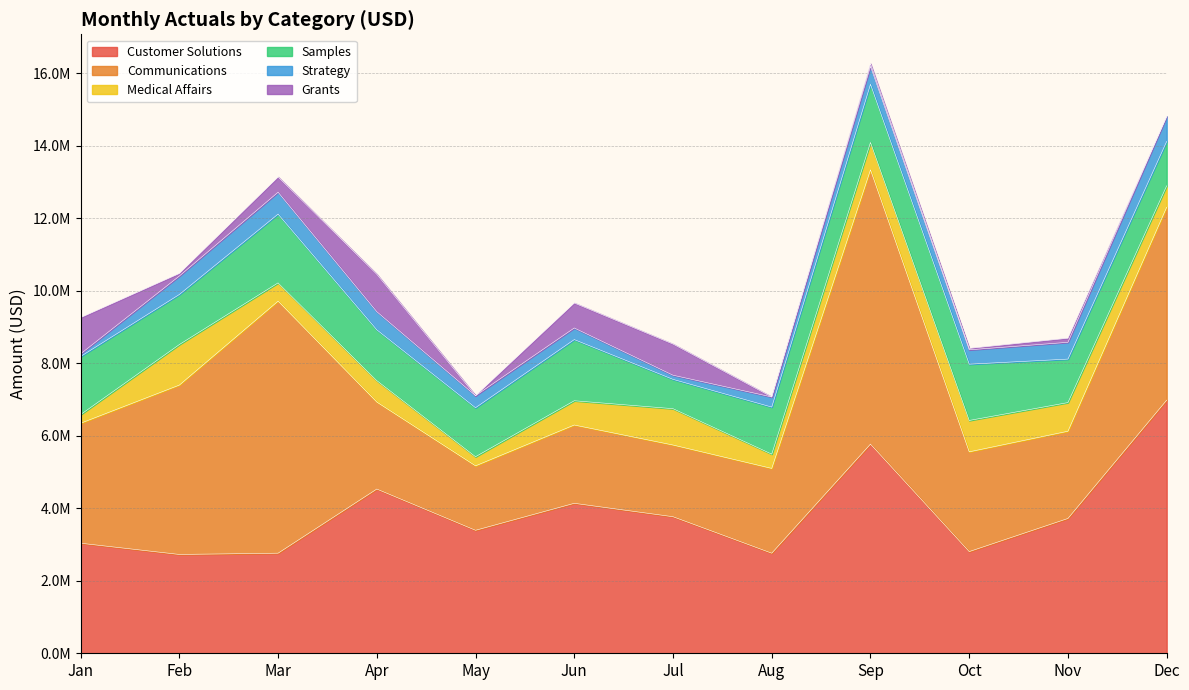

What is the sum of the Strategy values at Oct and Jan?

468411